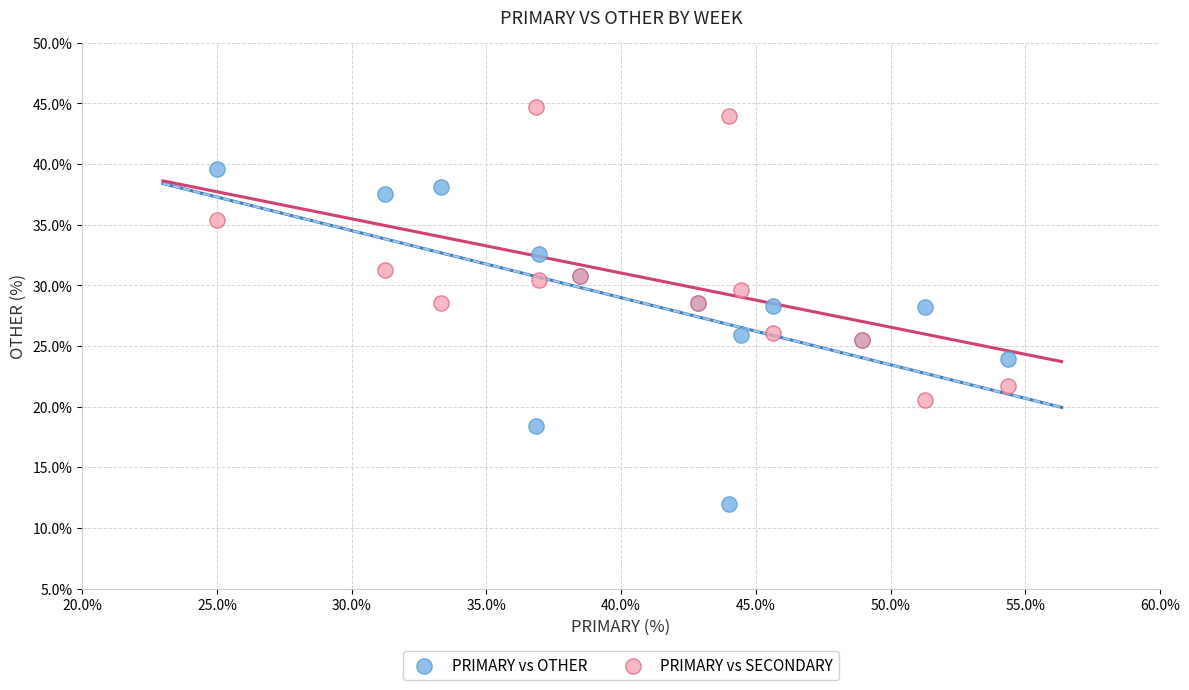

Which series contains the lowest Y value?

PRIMARY vs OTHER